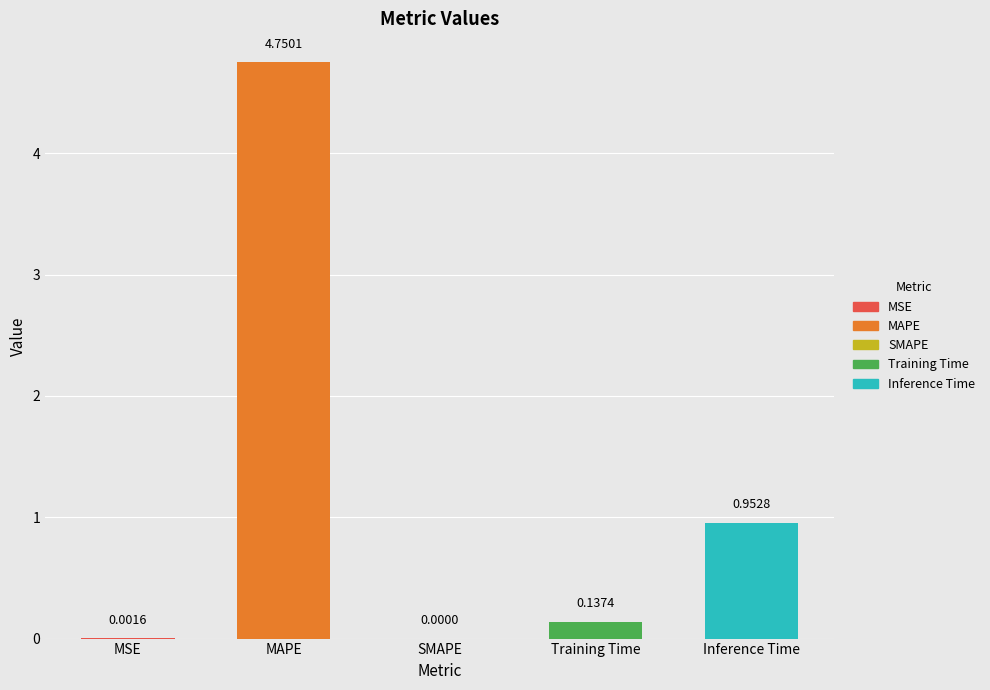

What is the sum of all values?

5.8